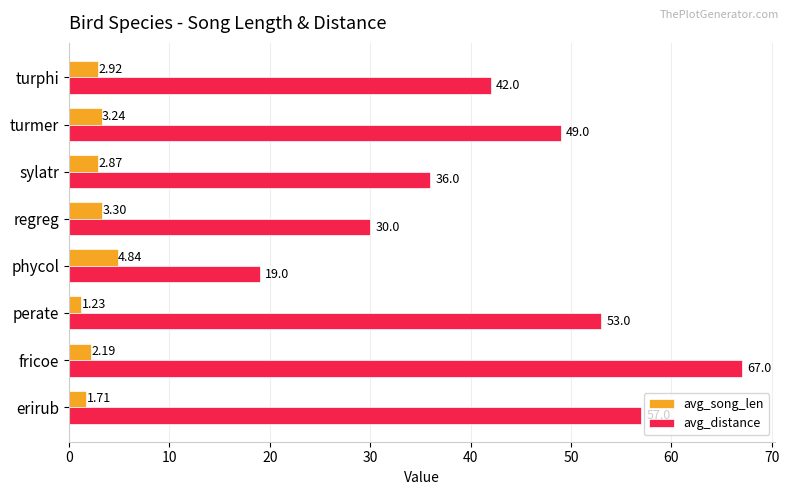

Rank the categories by avg_song_len value from lowest to highest.

perate, erirub, fricoe, sylatr, turphi, turmer, regreg, phycol